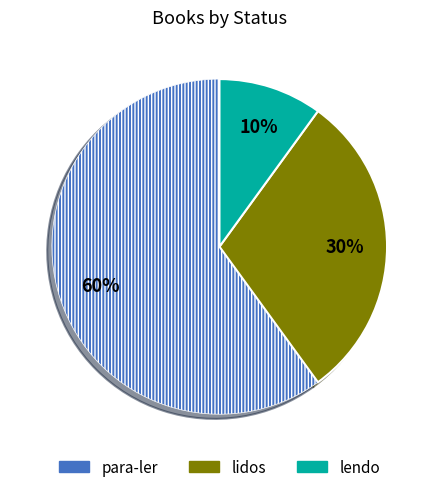

Which category has the smallest portion of the pie?

lendo